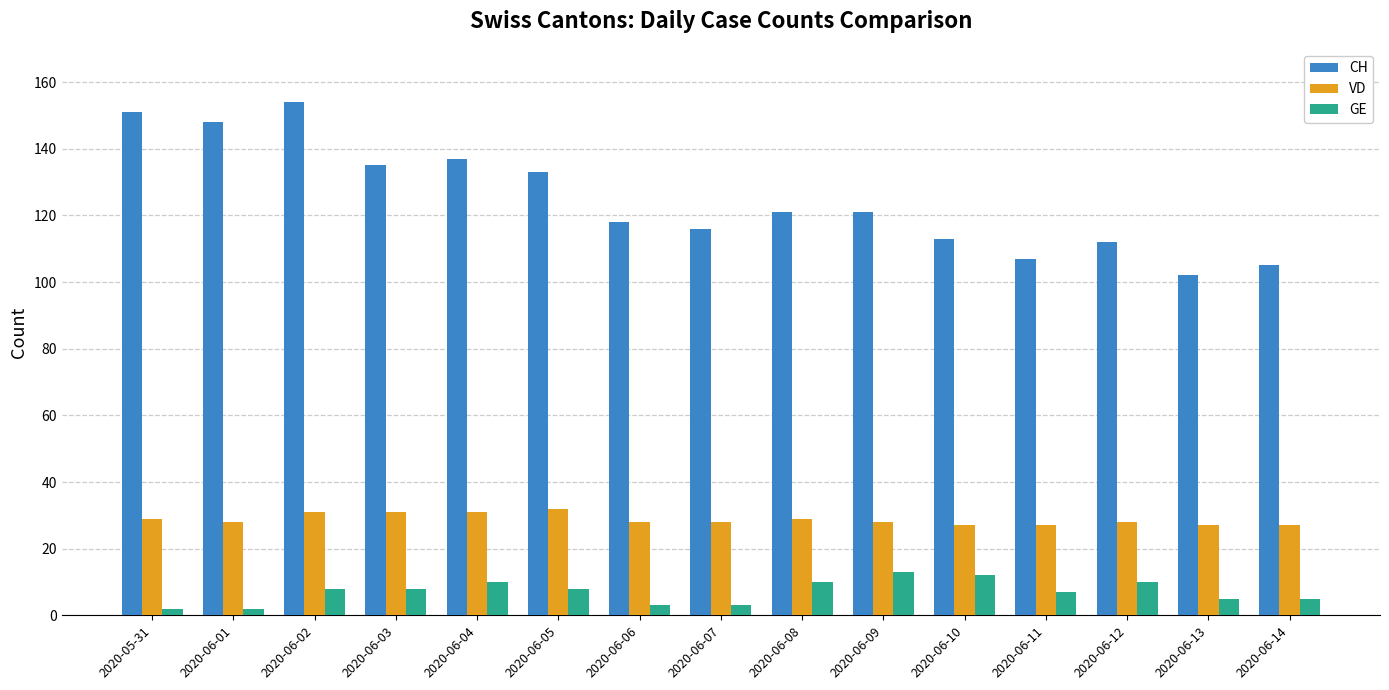

What is the difference between the second highest and second lowest values in the CH series?

46